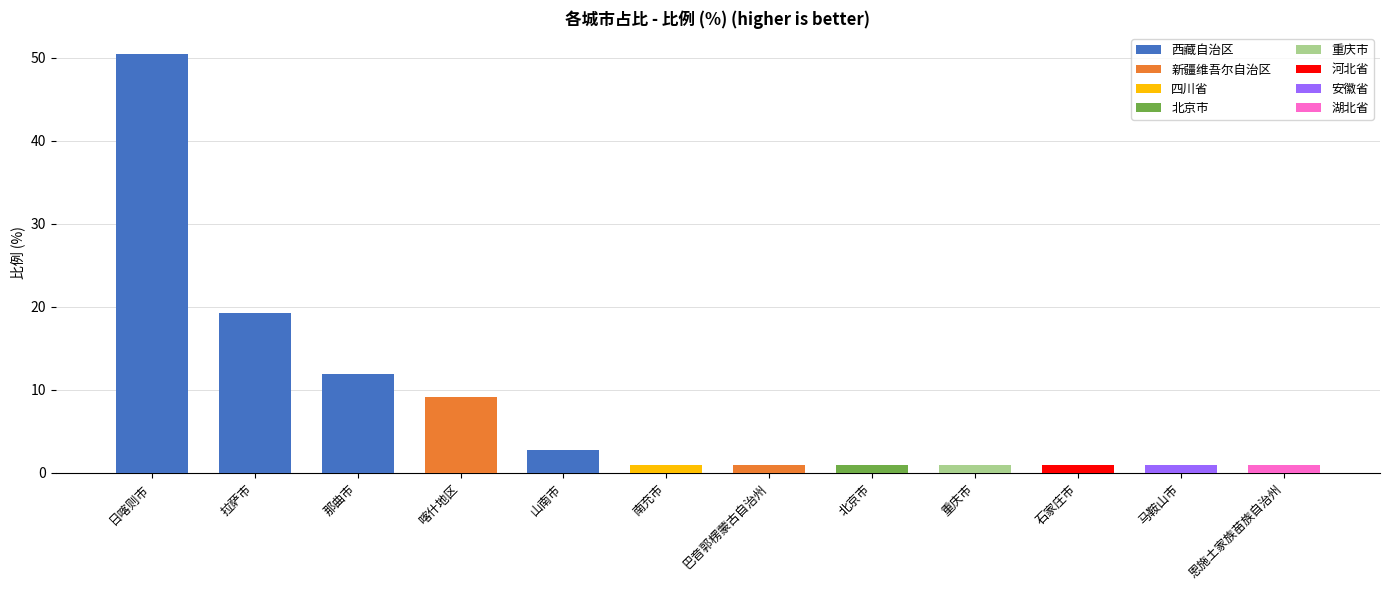

Which has a higher value, 拉萨市 or 山南市?

拉萨市